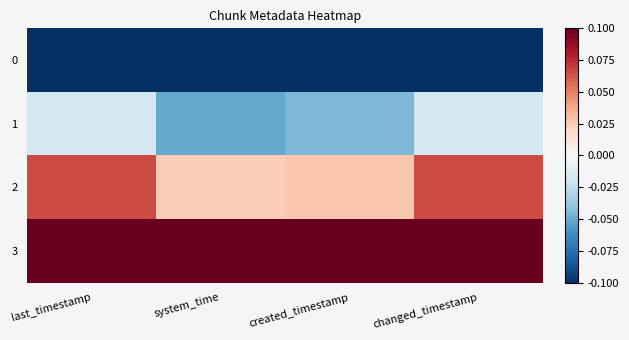

Reading right to left, list all the values displayed in this chart.

0: changed_timestamp=-0.1	created_timestamp=-0.1	system_time=-0.1	last_timestamp=-0.1
1: changed_timestamp=-0.0	created_timestamp=-0.0	system_time=-0.1	last_timestamp=-0.0
2: changed_timestamp=0.1	created_timestamp=0.0	system_time=0.0	last_timestamp=0.1
3: changed_timestamp=0.1	created_timestamp=0.1	system_time=0.1	last_timestamp=0.1